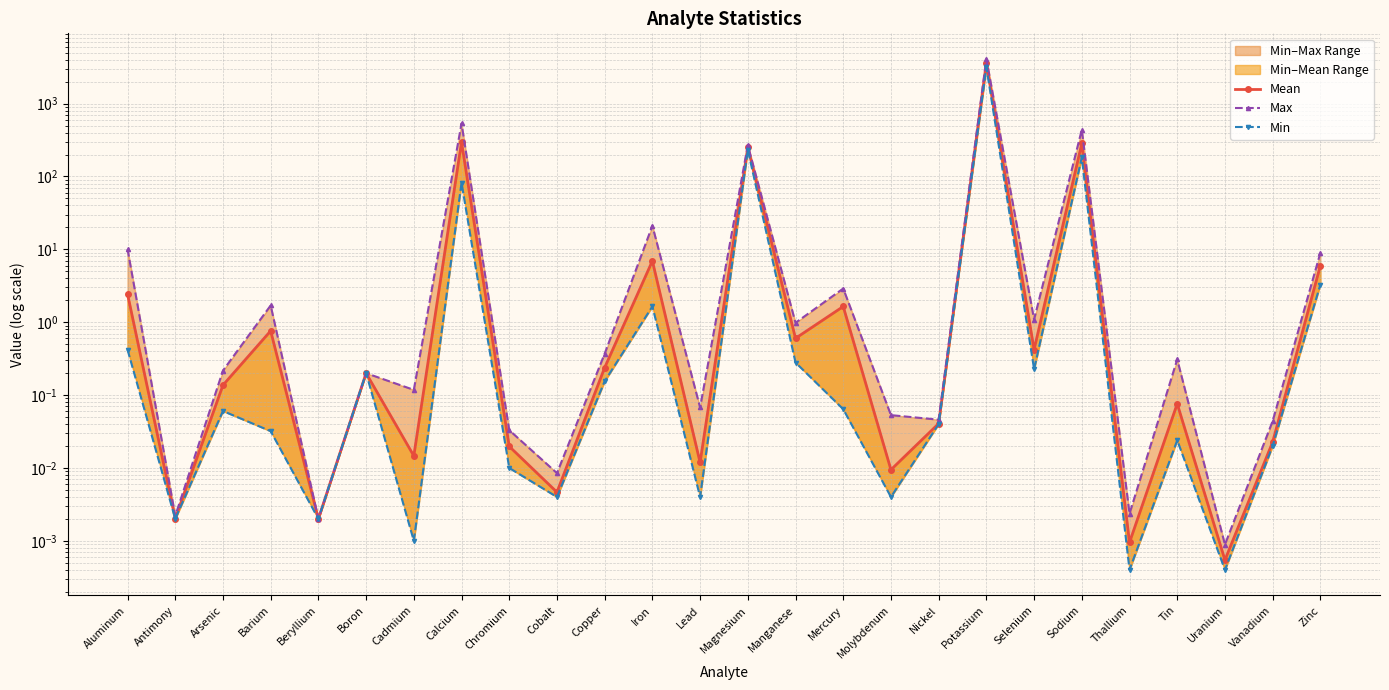

Reading left to right, transcribe all the data shown in this chart.

Mean: Aluminum=2.4	Antimony=0.0	Arsenic=0.1	Barium=0.8	Beryllium=0.0	Boron=0.2	Cadmium=0.0	Calcium=296.6	Chromium=0.0	Cobalt=0.0	Copper=0.2	Iron=6.9	Lead=0.0	Magnesium=251.4	Manganese=0.6	Mercury=1.6	Molybdenum=0.0	Nickel=0.0	Potassium=3640.0	Selenium=0.4	Sodium=283.9	Thallium=0.0	Tin=0.1	Uranium=0.0	Vanadium=0.0	Zinc=6.0
Max: Aluminum=10.1	Antimony=0.0	Arsenic=0.2	Barium=1.7	Beryllium=0.0	Boron=0.2	Cadmium=0.1	Calcium=534.0	Chromium=0.0	Cobalt=0.0	Copper=0.4	Iron=21.1	Lead=0.1	Magnesium=269.0	Manganese=1.0	Mercury=2.9	Molybdenum=0.1	Nickel=0.0	Potassium=4110.0	Selenium=1.1	Sodium=438.0	Thallium=0.0	Tin=0.3	Uranium=0.0	Vanadium=0.0	Zinc=9.0
Min: Aluminum=0.4	Antimony=0.0	Arsenic=0.1	Barium=0.0	Beryllium=0.0	Boron=0.2	Cadmium=0.0	Calcium=82.2	Chromium=0.0	Cobalt=0.0	Copper=0.2	Iron=1.6	Lead=0.0	Magnesium=232.0	Manganese=0.3	Mercury=0.1	Molybdenum=0.0	Nickel=0.0	Potassium=3160.0	Selenium=0.2	Sodium=183.0	Thallium=0.0	Tin=0.0	Uranium=0.0	Vanadium=0.0	Zinc=3.3